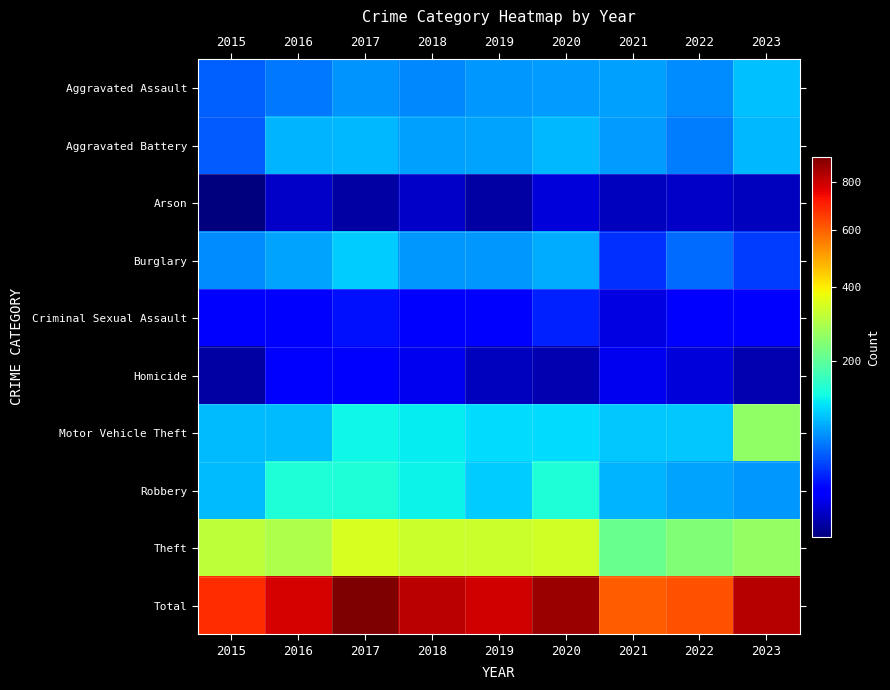

Which label corresponds to the smallest value in the chart?

2015